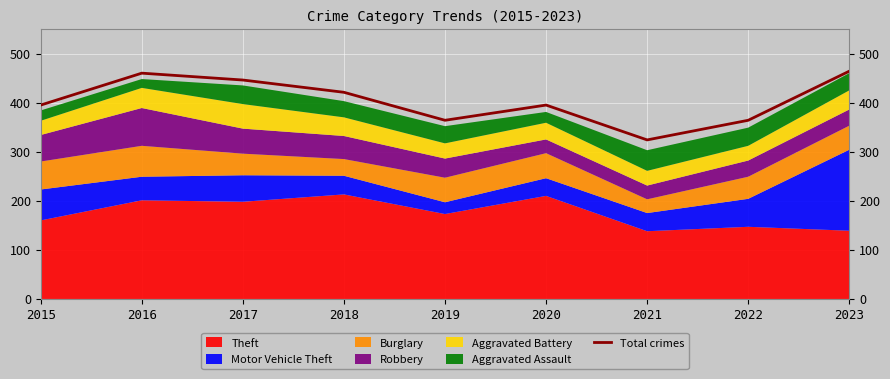

What is the value of the 7th point from the left?

324